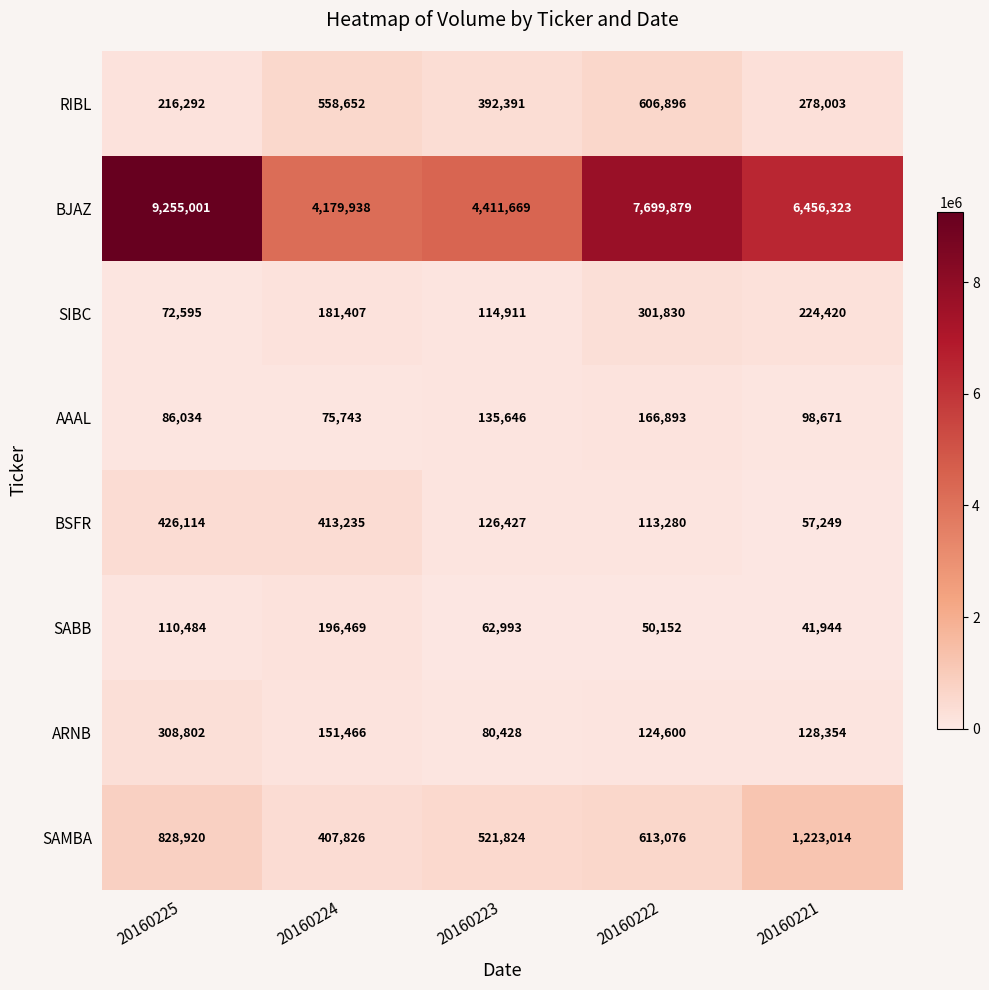

At which category is the sum across all series the highest?

20160225